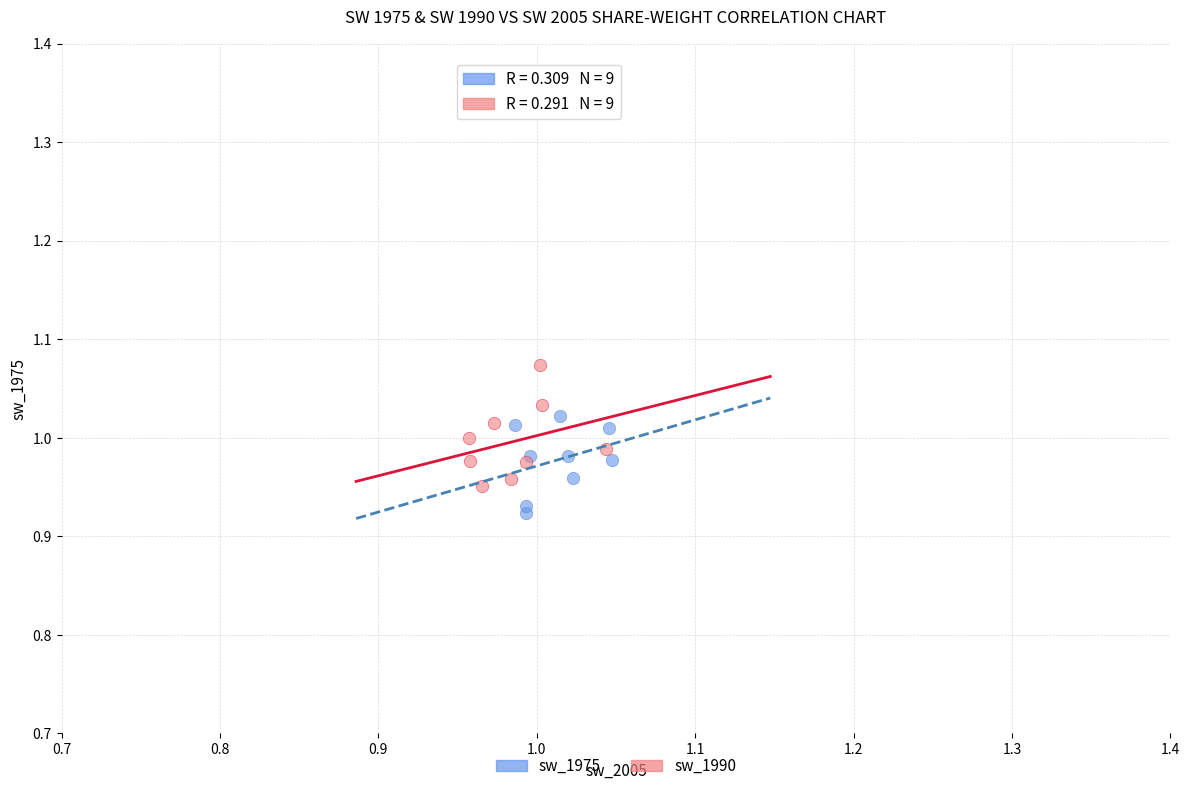

Which series contains the highest Y value?

sw_1990